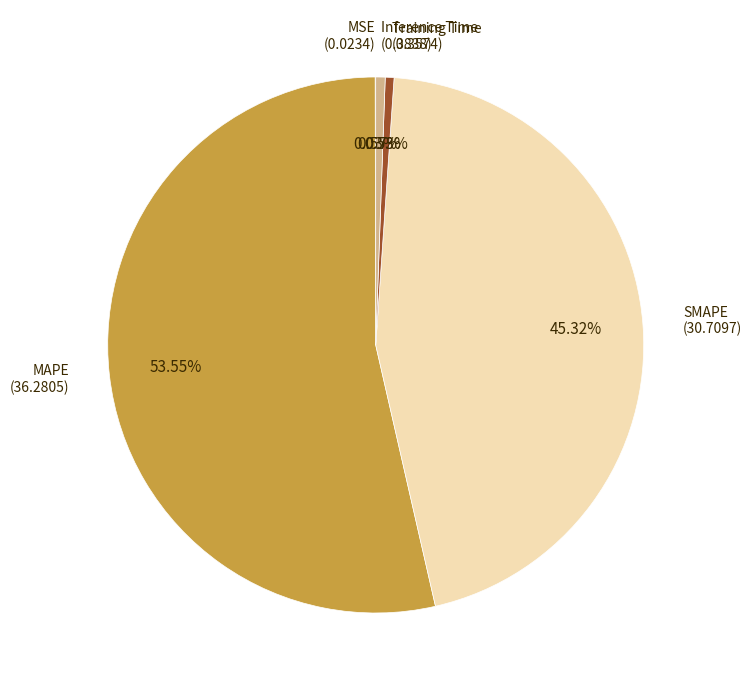

Is the sum of Inference Time and MAPE greater than half?

Yes